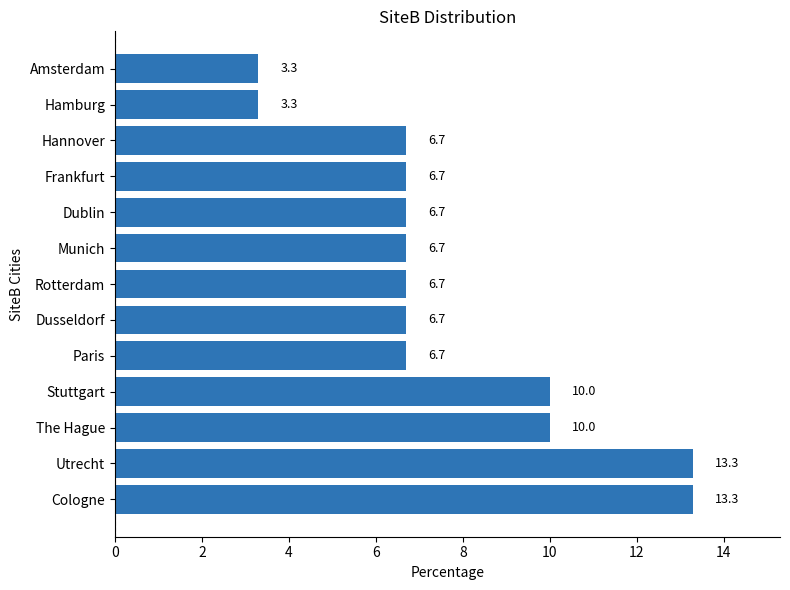

Reading top to bottom, list all the values displayed in this chart.

Amsterdam=3.3	Hamburg=3.3	Hannover=6.7	Frankfurt=6.7	Dublin=6.7	Munich=6.7	Rotterdam=6.7	Dusseldorf=6.7	Paris=6.7	Stuttgart=10.0	The Hague=10.0	Utrecht=13.3	Cologne=13.3